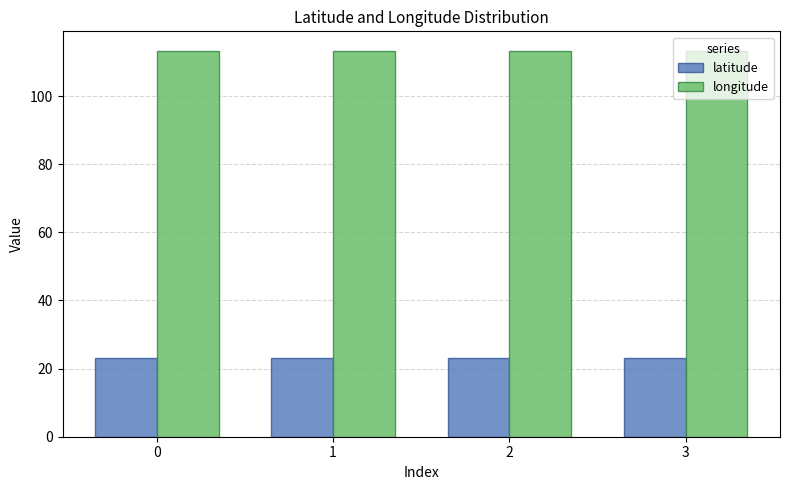

What is the lowest value of the longitude series?

113.3